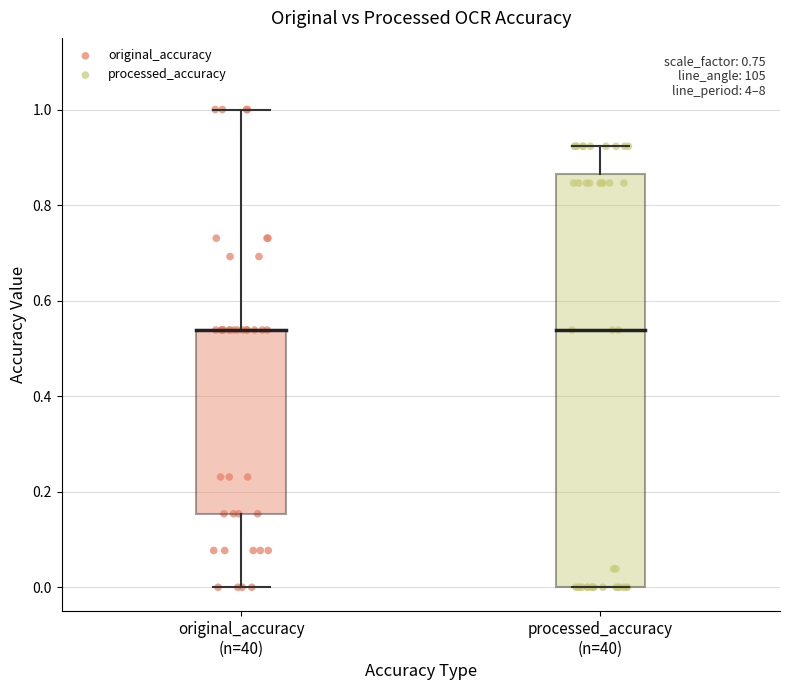

Which series has the largest Y range (max minus min)?

original_accuracy